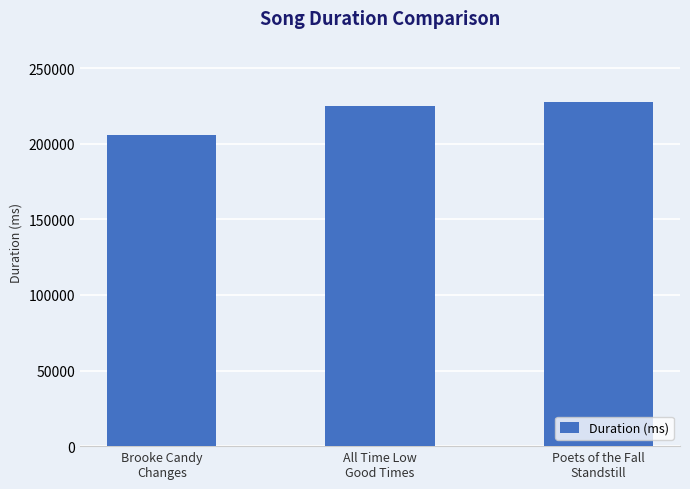

What is the greatest value displayed?

227277